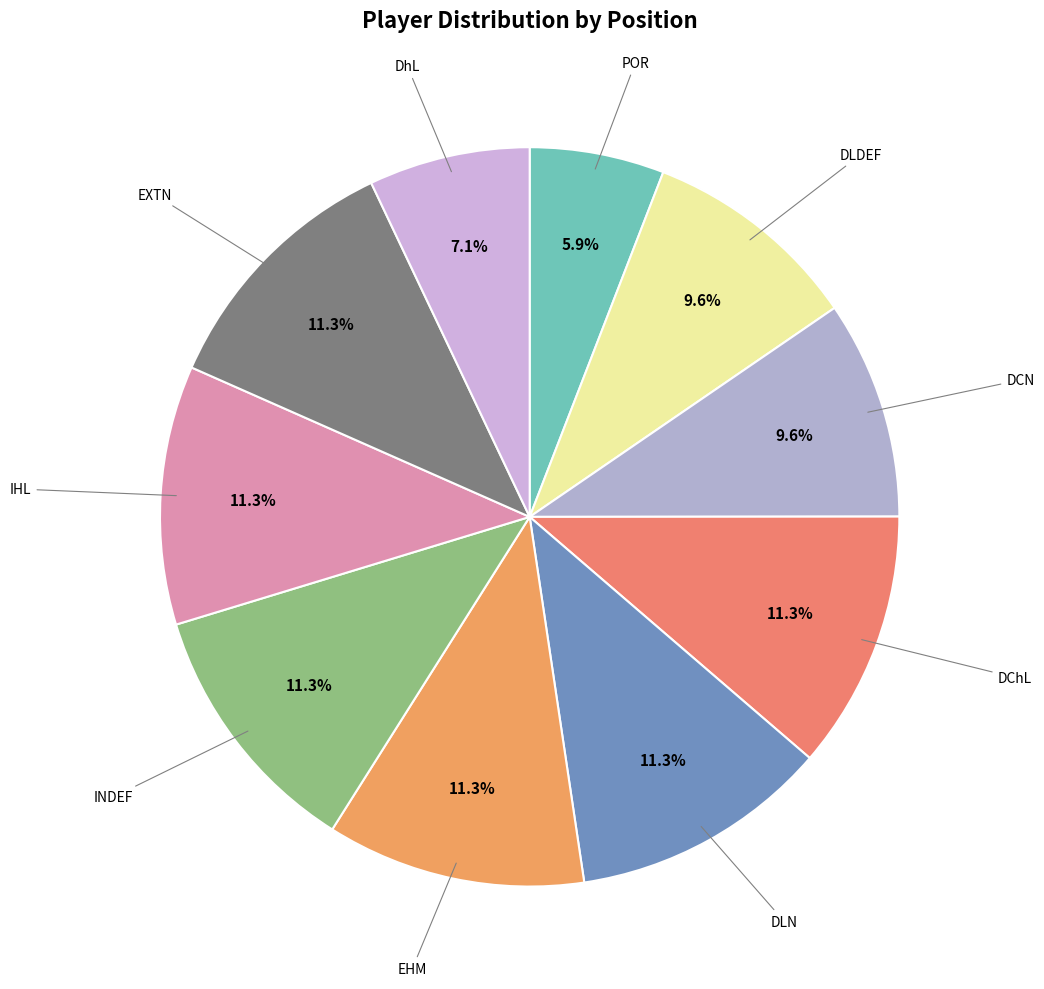

What is the largest slice in the pie chart?

DChL